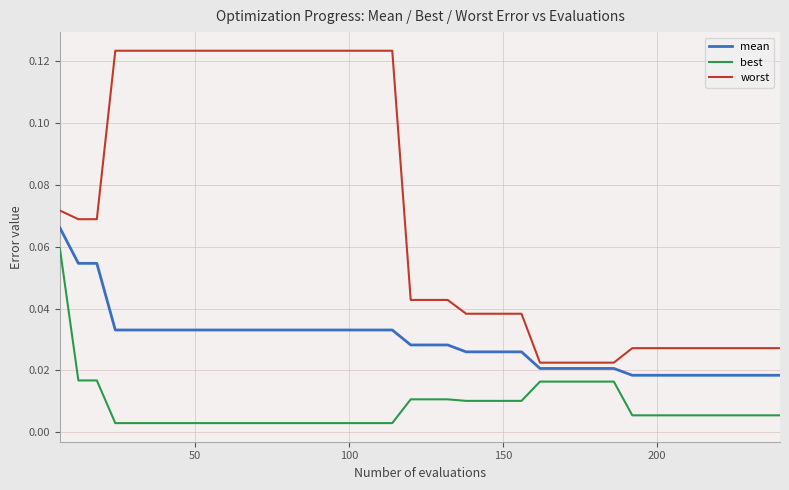

Rank the series by their average value, from lowest to highest.

best, mean, worst